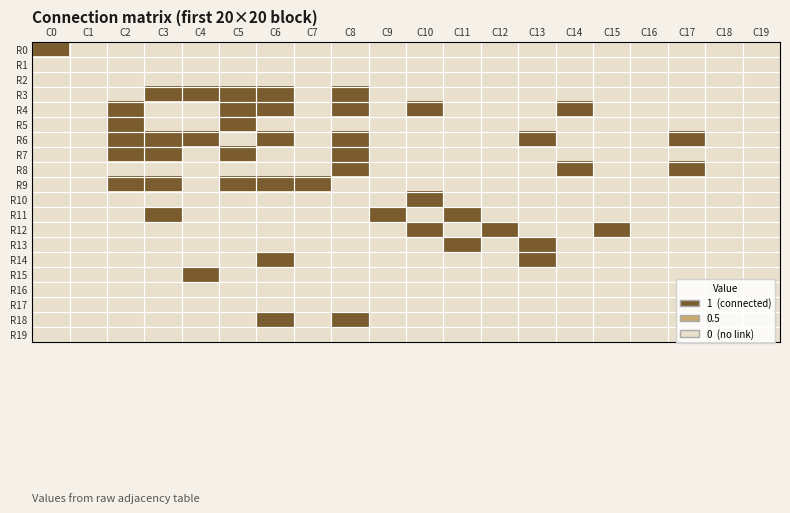

Reading right to left, what are all the values shown in this chart?

R0: C19=0	C18=0	C17=0	C16=0	C15=0	C14=0	C13=0	C12=0	C11=0	C10=0	C9=0	C8=0	C7=0	C6=0	C5=0	C4=0	C3=0	C2=0	C1=0	C0=1
R1: C19=0	C18=0	C17=0	C16=0	C15=0	C14=0	C13=0	C12=0	C11=0	C10=0	C9=0	C8=0	C7=0	C6=0	C5=0	C4=0	C3=0	C2=0	C1=0	C0=0
R2: C19=0	C18=0	C17=0	C16=0	C15=0	C14=0	C13=0	C12=0	C11=0	C10=0	C9=0	C8=0	C7=0	C6=0	C5=0	C4=0	C3=0	C2=0	C1=0	C0=0
R3: C19=0	C18=0	C17=0	C16=0	C15=0	C14=0	C13=0	C12=0	C11=0	C10=0	C9=0	C8=1	C7=0	C6=1	C5=1	C4=1	C3=1	C2=0	C1=0	C0=0
R4: C19=0	C18=0	C17=0	C16=0	C15=0	C14=1	C13=0	C12=0	C11=0	C10=1	C9=0	C8=1	C7=0	C6=1	C5=1	C4=0	C3=0	C2=1	C1=0	C0=0
R5: C19=0	C18=0	C17=0	C16=0	C15=0	C14=0	C13=0	C12=0	C11=0	C10=0	C9=0	C8=0	C7=0	C6=0	C5=1	C4=0	C3=0	C2=1	C1=0	C0=0
R6: C19=0	C18=0	C17=1	C16=0	C15=0	C14=0	C13=1	C12=0	C11=0	C10=0	C9=0	C8=1	C7=0	C6=1	C5=0	C4=1	C3=1	C2=1	C1=0	C0=0
R7: C19=0	C18=0	C17=0	C16=0	C15=0	C14=0	C13=0	C12=0	C11=0	C10=0	C9=0	C8=1	C7=0	C6=0	C5=1	C4=0	C3=1	C2=1	C1=0	C0=0
R8: C19=0	C18=0	C17=1	C16=0	C15=0	C14=1	C13=0	C12=0	C11=0	C10=0	C9=0	C8=1	C7=0	C6=0	C5=0	C4=0	C3=0	C2=0	C1=0	C0=0
R9: C19=0	C18=0	C17=0	C16=0	C15=0	C14=0	C13=0	C12=0	C11=0	C10=0	C9=0	C8=0	C7=1	C6=1	C5=1	C4=0	C3=1	C2=1	C1=0	C0=0
R10: C19=0	C18=0	C17=0	C16=0	C15=0	C14=0	C13=0	C12=0	C11=0	C10=1	C9=0	C8=0	C7=0	C6=0	C5=0	C4=0	C3=0	C2=0	C1=0	C0=0
R11: C19=0	C18=0	C17=0	C16=0	C15=0	C14=0	C13=0	C12=0	C11=1	C10=0	C9=1	C8=0	C7=0	C6=0	C5=0	C4=0	C3=1	C2=0	C1=0	C0=0
R12: C19=0	C18=0	C17=0	C16=0	C15=1	C14=0	C13=0	C12=1	C11=0	C10=1	C9=0	C8=0	C7=0	C6=0	C5=0	C4=0	C3=0	C2=0	C1=0	C0=0
R13: C19=0	C18=0	C17=0	C16=0	C15=0	C14=0	C13=1	C12=0	C11=1	C10=0	C9=0	C8=0	C7=0	C6=0	C5=0	C4=0	C3=0	C2=0	C1=0	C0=0
R14: C19=0	C18=0	C17=0	C16=0	C15=0	C14=0	C13=1	C12=0	C11=0	C10=0	C9=0	C8=0	C7=0	C6=1	C5=0	C4=0	C3=0	C2=0	C1=0	C0=0
R15: C19=0	C18=0	C17=0	C16=0	C15=0	C14=0	C13=0	C12=0	C11=0	C10=0	C9=0	C8=0	C7=0	C6=0	C5=0	C4=1	C3=0	C2=0	C1=0	C0=0
R16: C19=0	C18=0	C17=0	C16=0	C15=0	C14=0	C13=0	C12=0	C11=0	C10=0	C9=0	C8=0	C7=0	C6=0	C5=0	C4=0	C3=0	C2=0	C1=0	C0=0
R17: C19=0	C18=0	C17=0	C16=0	C15=0	C14=0	C13=0	C12=0	C11=0	C10=0	C9=0	C8=0	C7=0	C6=0	C5=0	C4=0	C3=0	C2=0	C1=0	C0=0
R18: C19=0	C18=0	C17=0	C16=0	C15=0	C14=0	C13=0	C12=0	C11=0	C10=0	C9=0	C8=1	C7=0	C6=1	C5=0	C4=0	C3=0	C2=0	C1=0	C0=0
R19: C19=0	C18=0	C17=0	C16=0	C15=0	C14=0	C13=0	C12=0	C11=0	C10=0	C9=0	C8=0	C7=0	C6=0	C5=0	C4=0	C3=0	C2=0	C1=0	C0=0